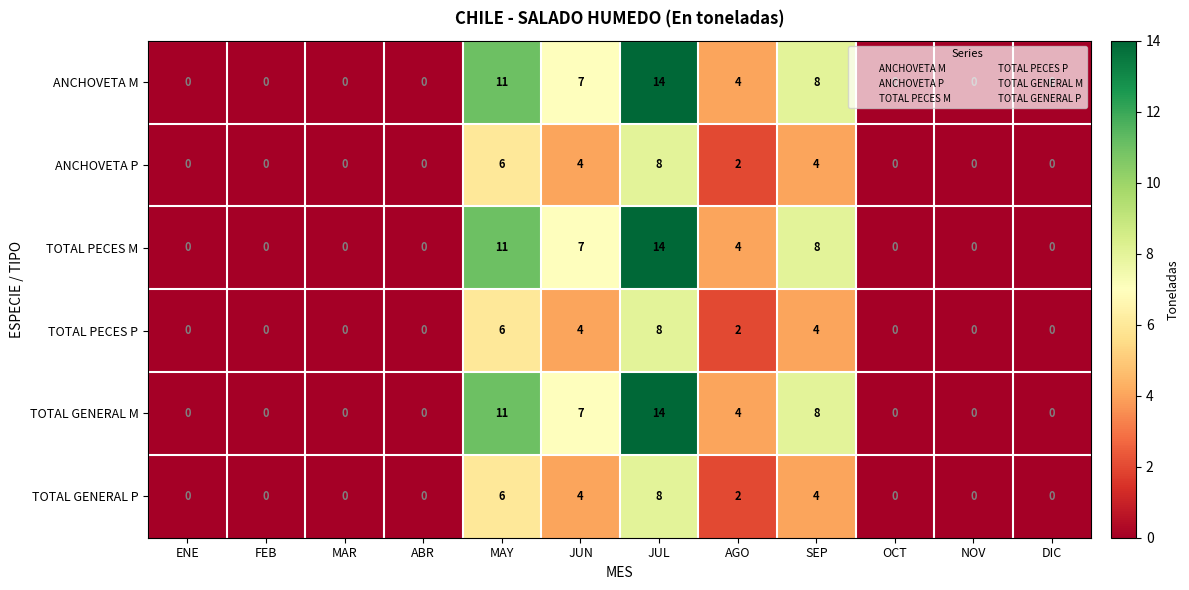

Which category has the highest value in the ANCHOVETA M series?

JUL